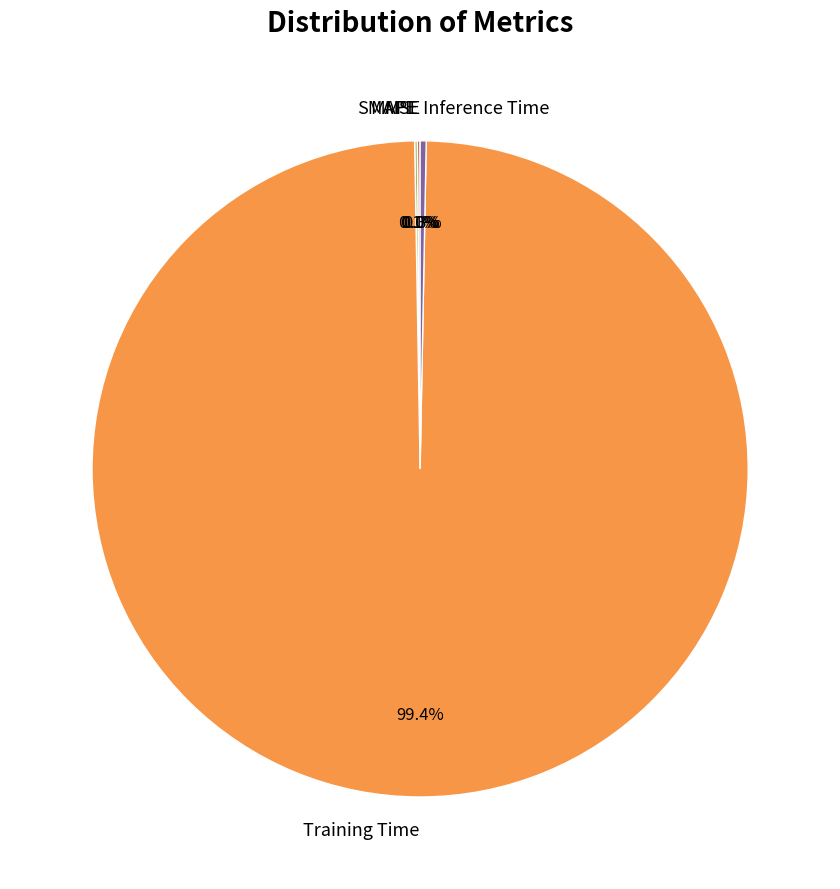

What portion of the pie excludes Inference Time?

99.7%